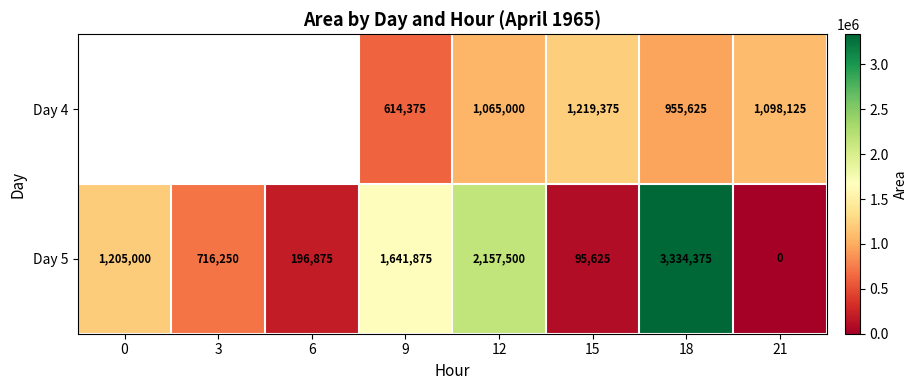

How many values in the Day 5 series are below 1205000?

4